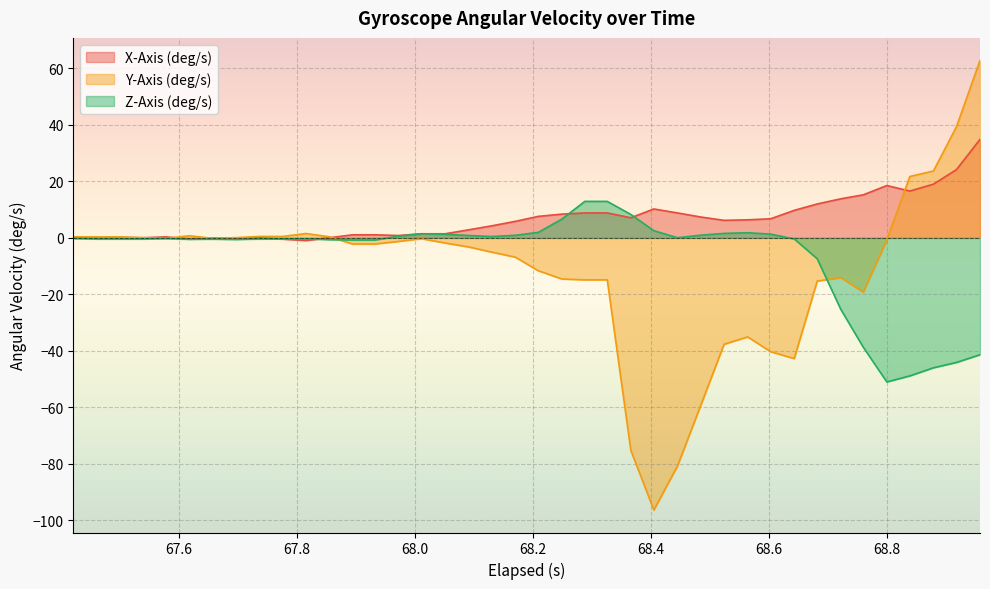

Reading left to right, list all the values displayed in this chart.

X-Axis (deg/s): -0.0	0.2	0.2	0.1	0.4	-0.4	-0.0	-0.1	0.1	-0.4	-0.9	0.1	1.1	1.1	0.8	1.5	1.5	2.9	4.3	5.8	7.6	8.4	8.8	8.8	7.1	10.2	8.8	7.4	6.2	6.4	6.8	9.8	12.0	13.8	15.2	18.5	16.6	19.0	24.1	34.9
Y-Axis (deg/s): 0.4	0.3	0.3	0.1	-0.2	0.8	-0.2	0.1	0.5	0.5	1.6	0.4	-2.2	-2.2	-1.3	-0.3	-1.8	-3.2	-5.0	-6.8	-11.6	-14.5	-14.9	-14.9	-75.2	-96.3	-80.8	-59.0	-37.7	-35.0	-40.3	-42.7	-15.3	-14.1	-19.2	-0.7	21.7	23.7	39.3	62.8
Z-Axis (deg/s): -0.2	-0.4	-0.4	-0.4	-0.2	-0.5	-0.4	-0.6	-0.4	-0.3	-0.3	-0.6	-0.7	-0.7	0.6	1.5	1.3	0.9	0.5	0.9	1.9	6.6	12.9	12.9	8.3	2.6	0.1	1.0	1.6	1.8	1.3	-0.4	-7.4	-25.3	-38.7	-51.0	-48.8	-46.0	-44.1	-41.3